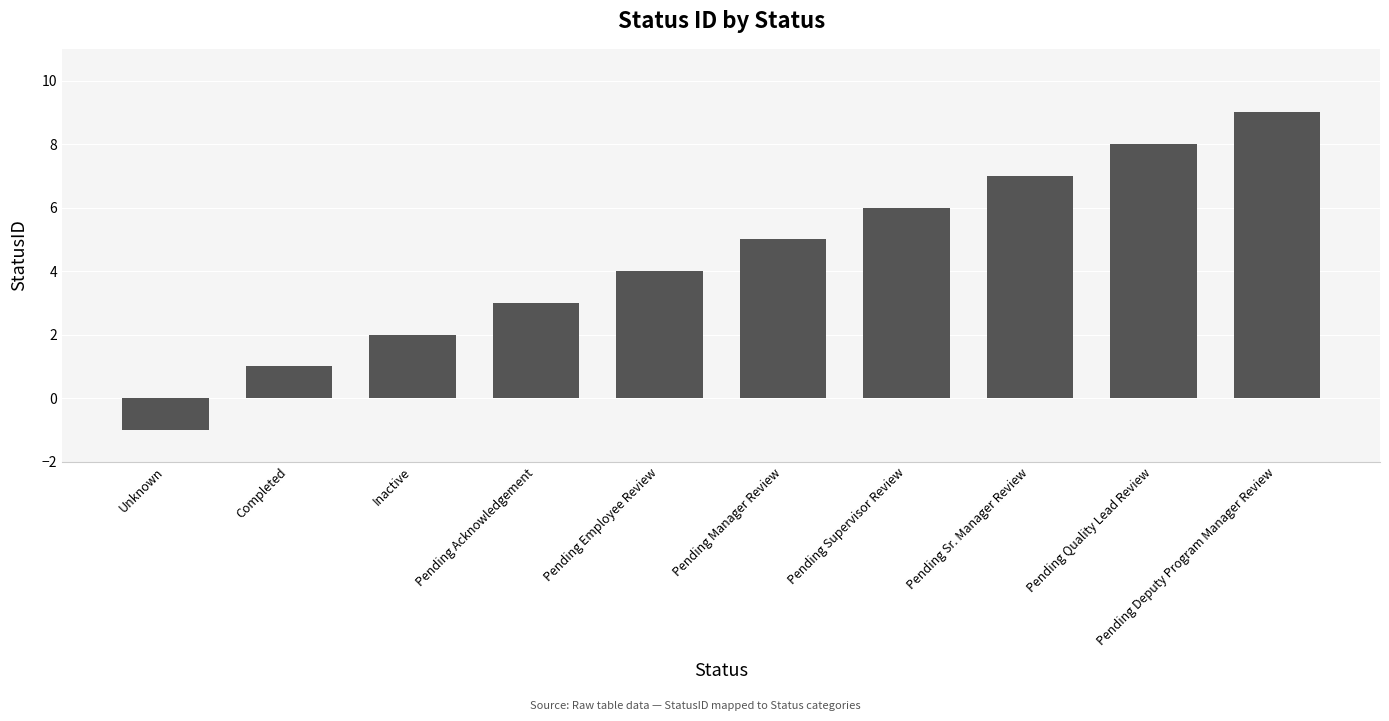

What is the change in value from Completed to Pending Deputy Program Manager Review?

+8